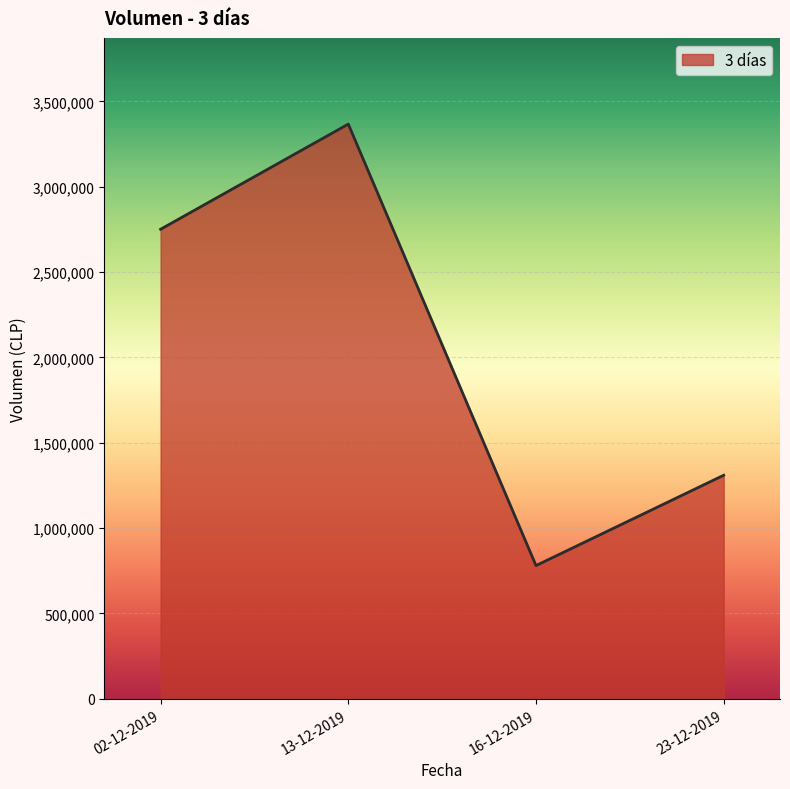

Reading left to right, list all the values displayed in this chart.

2751000	3367000	780700	1310000